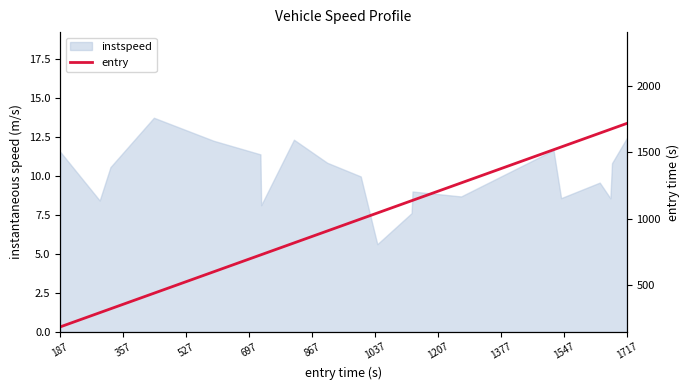

Does the chart display data point markers on the line(s)?

No